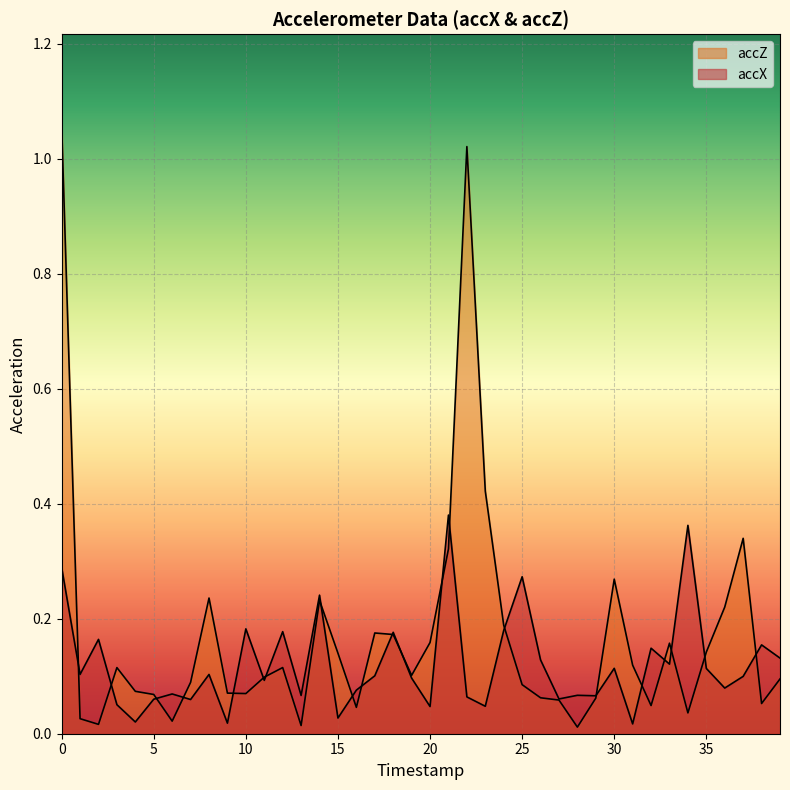

Rank the series by their maximum value, from lowest to highest.

accX, accZ